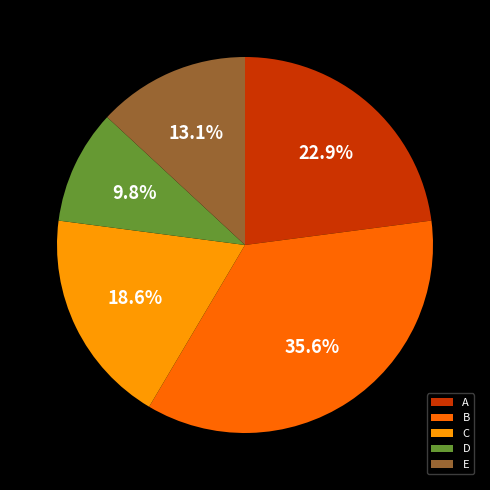

Which slice is the smallest?

D